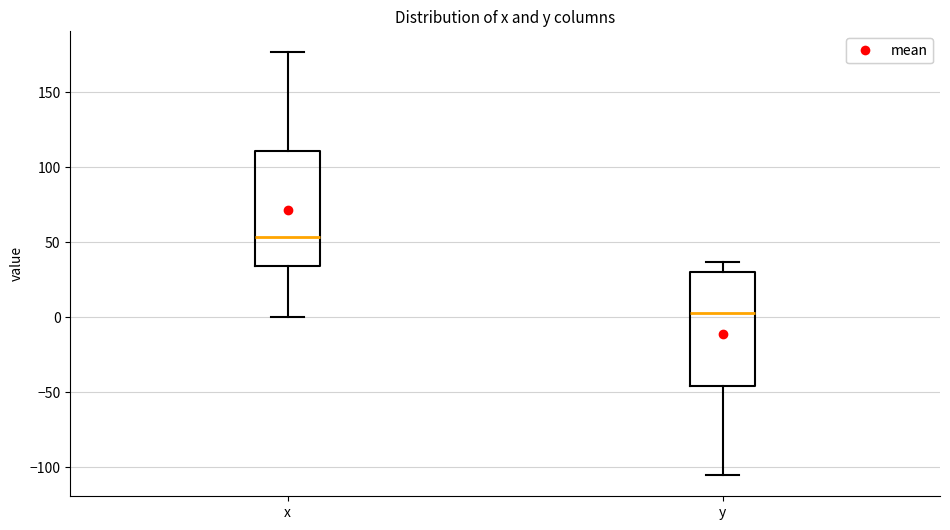

Which box has the highest median line?

x